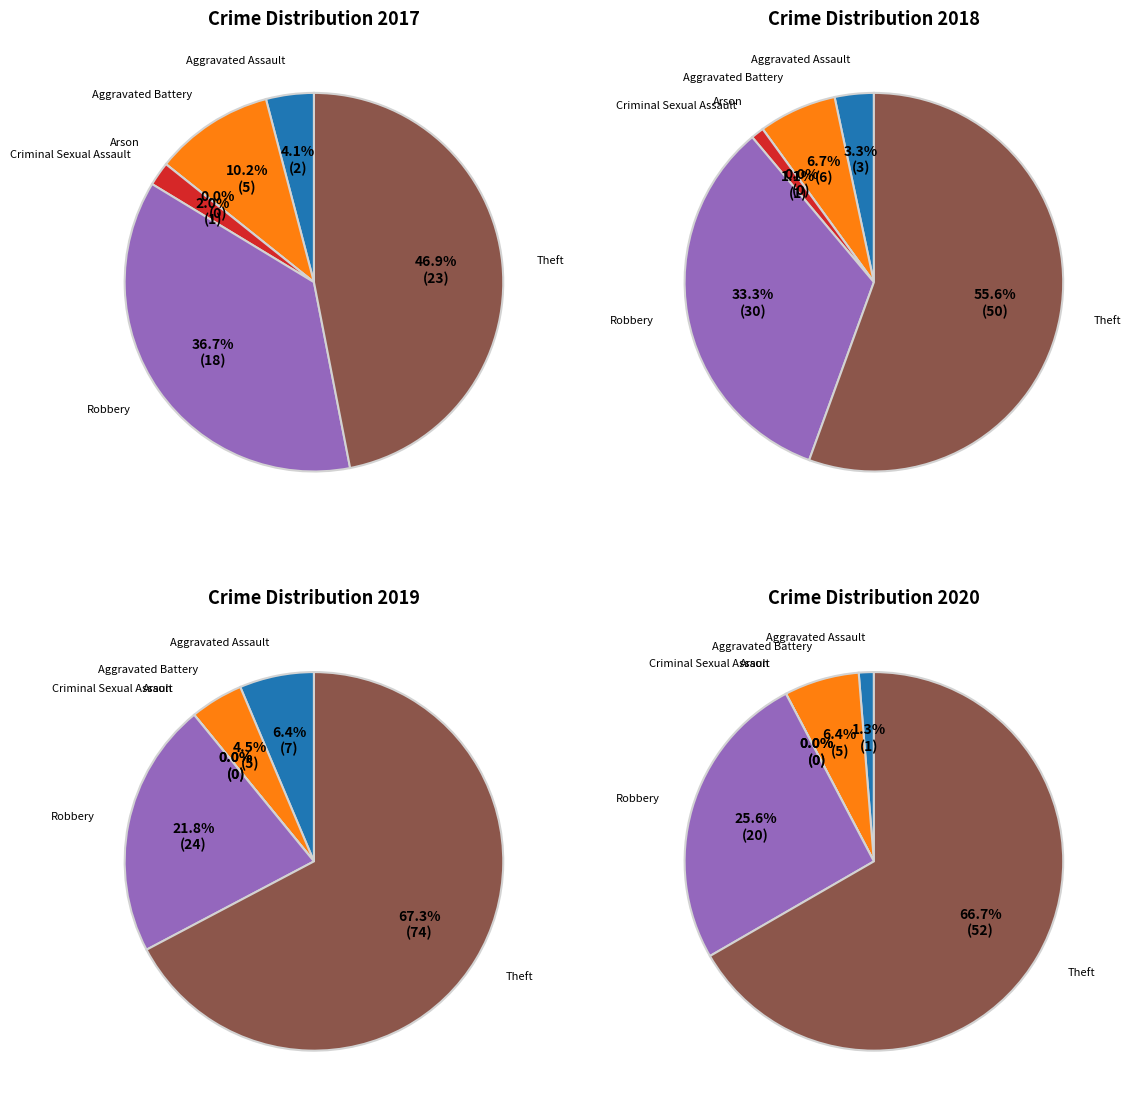

To the nearest percent, what is the difference between the Aggravated Assault and Theft slice percentages?

43%